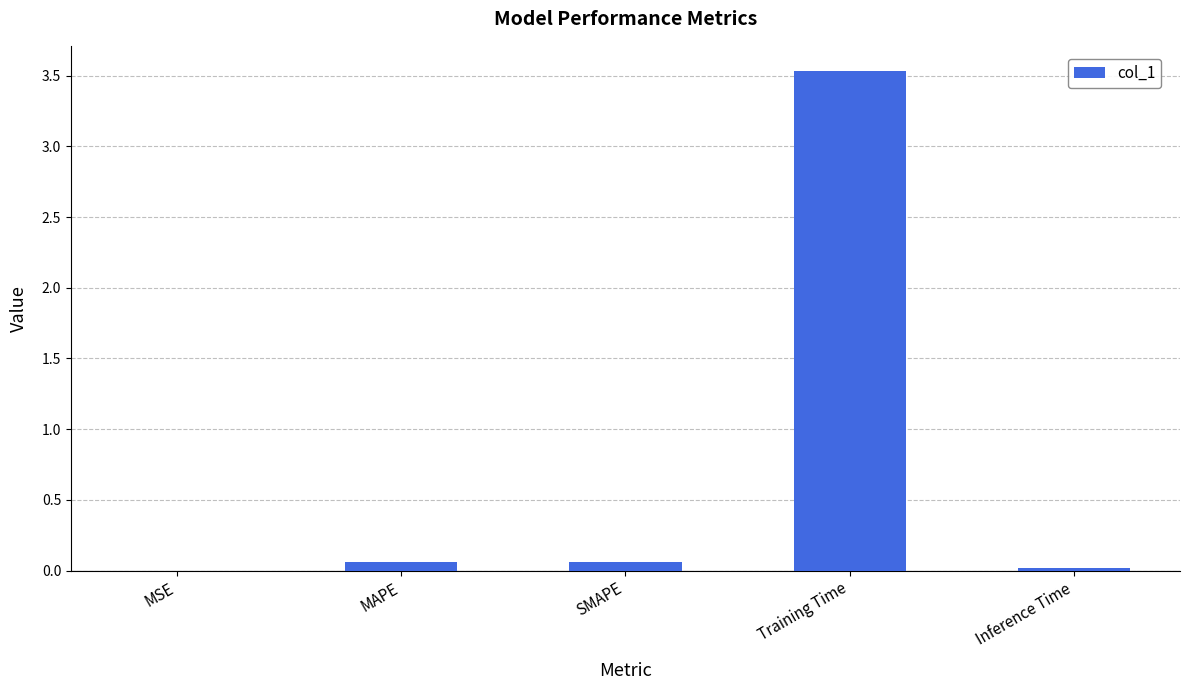

What is the maximum value shown in the chart?

3.5